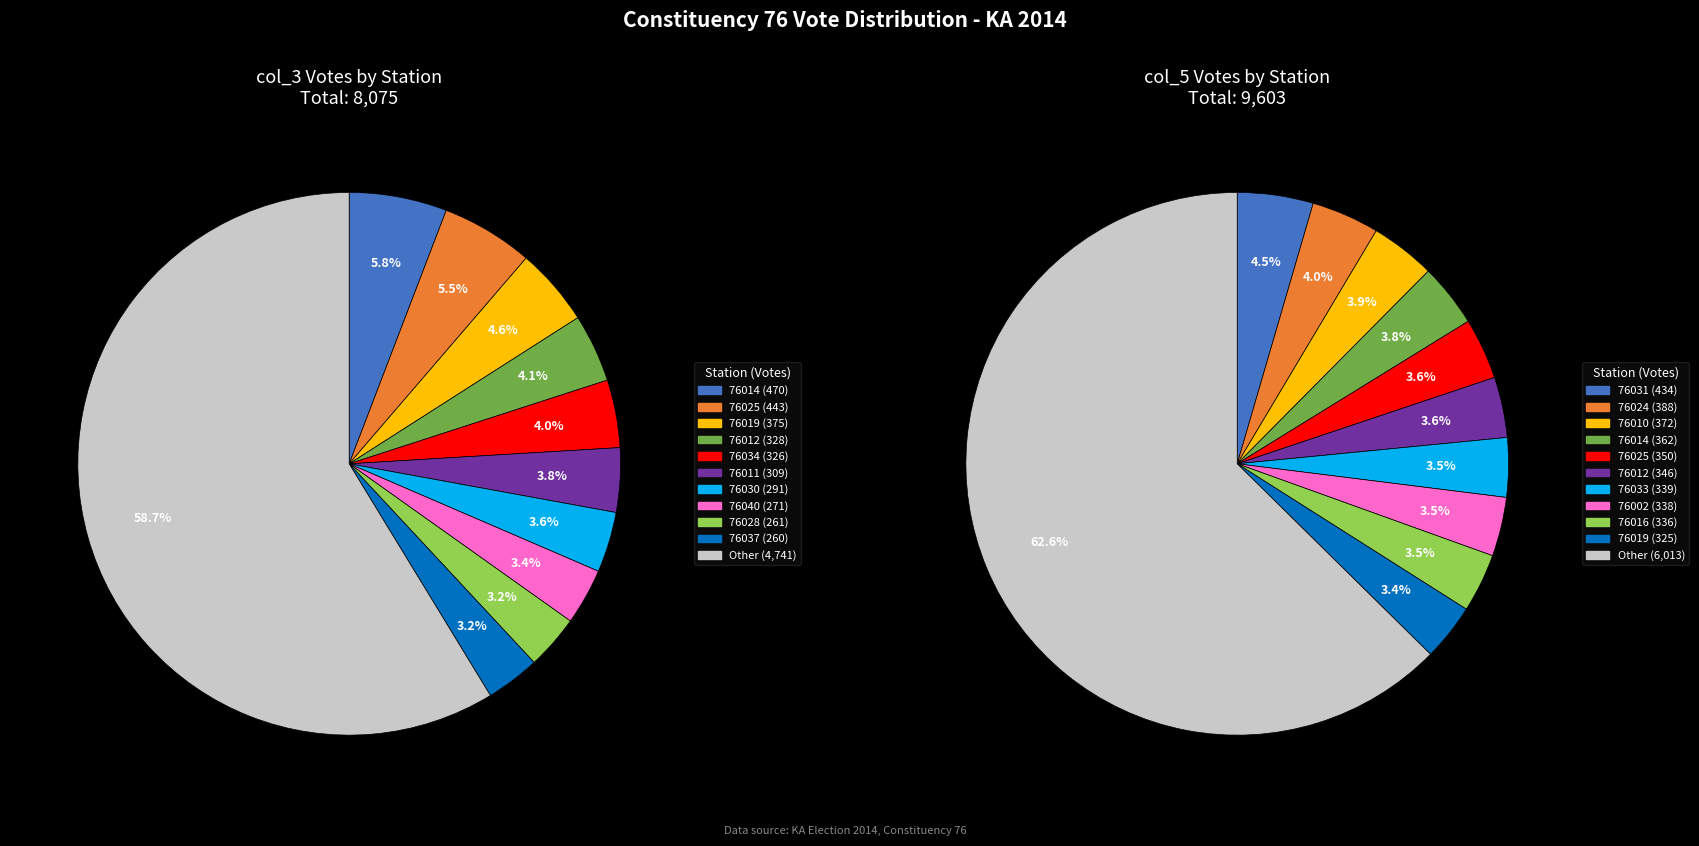

Rank the categories by col_5 value from highest to lowest.

76031, 76024, 76010, 76014, 76025, 76012, 76033, 76002, 76016, 76019, 76004, 76029, 76023, 76015, 76007, 76027, 76040, 76009, 76038, 76030, 76011, 76005, 76003, 76001, 76020, 76028, 76013, 76034, 76037, 76017, 76022, 76006, 76036, 76008, 76032, 76018, 76039, 76035, 76026, 76021